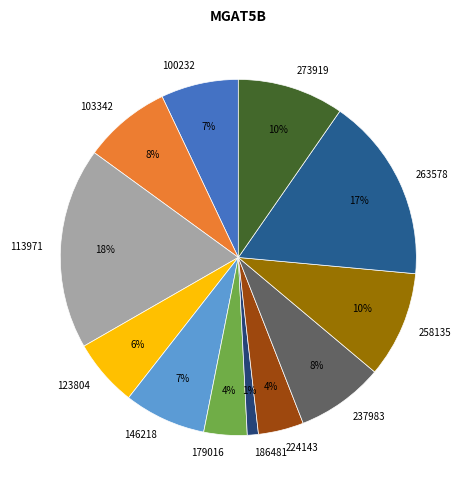

True or false: 123804 accounts for 6% of the total.

True